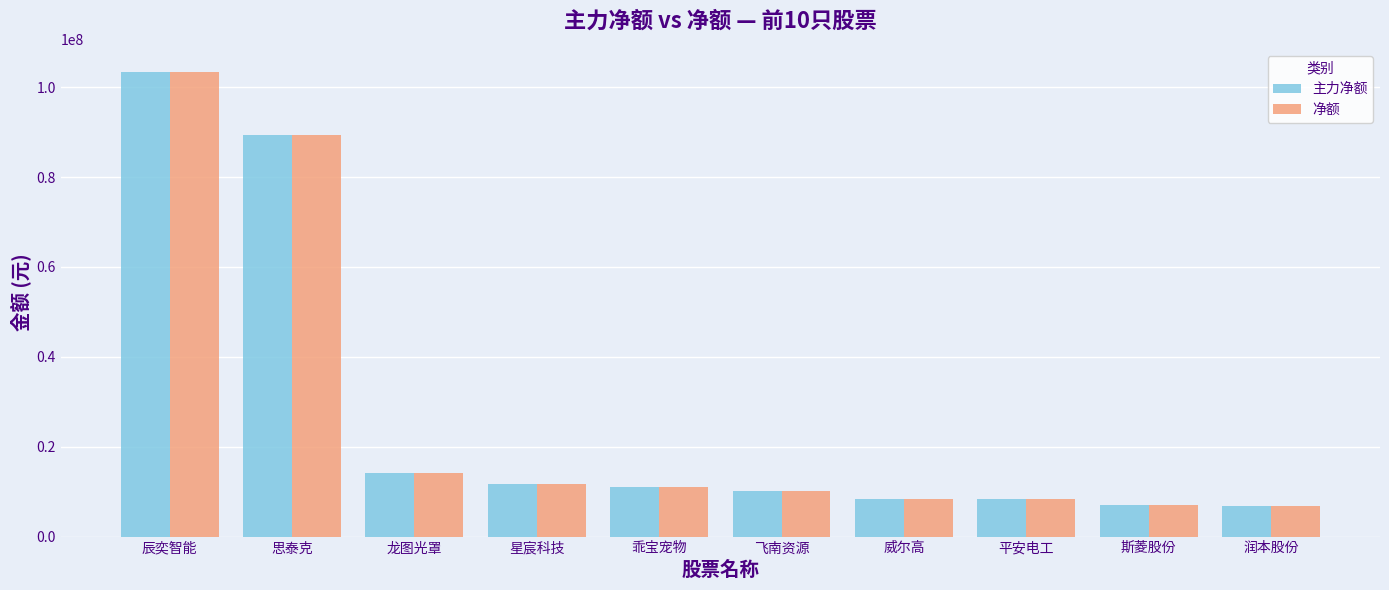

Which category has the highest value in the 净额 series?

辰奕智能